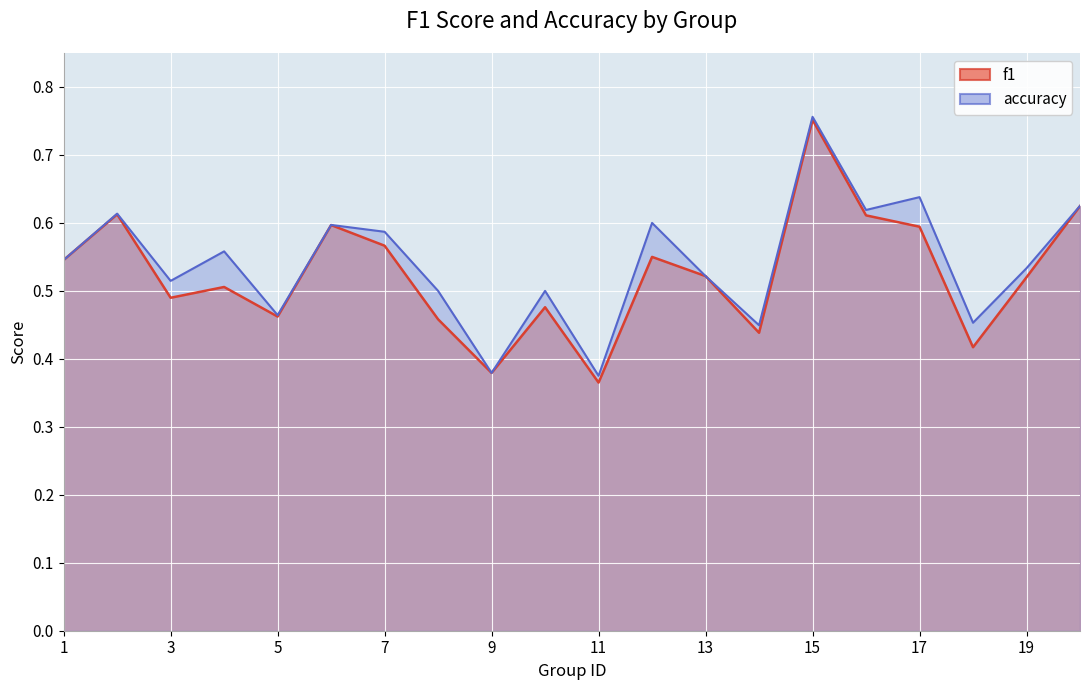

At 14, list the series in order from smallest to largest.

f1, accuracy